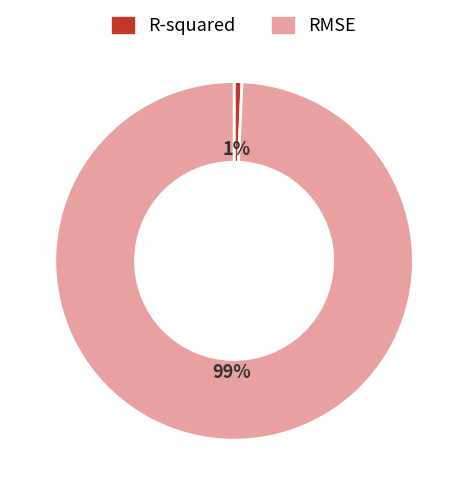

How many slices are in this pie chart?

2